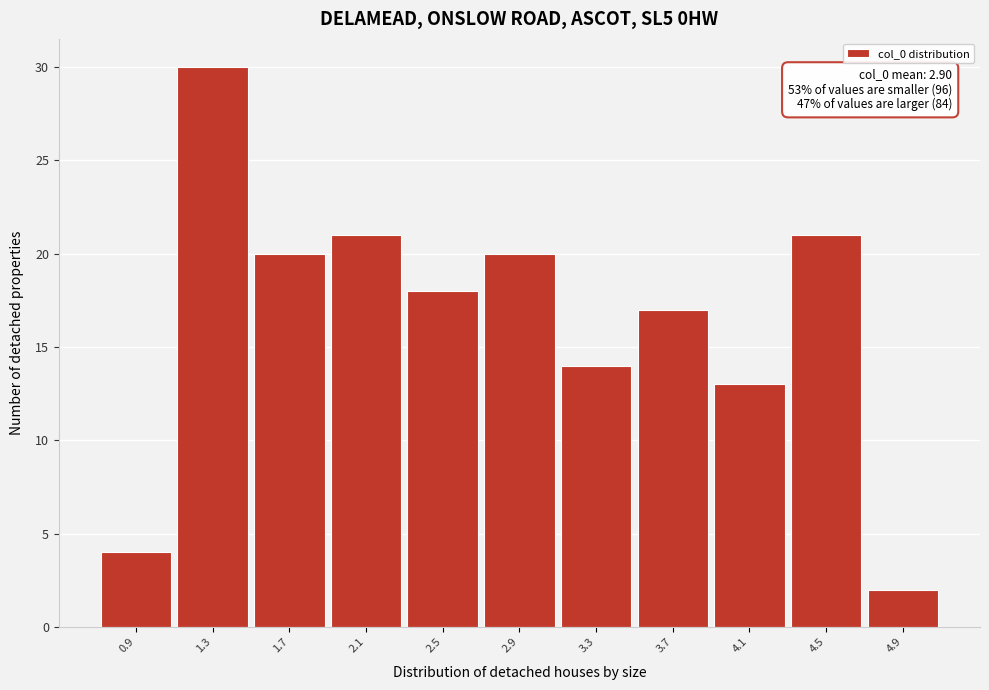

Reading left to right, list all the values displayed in this chart.

0.9=4	1.3=30	1.7=20	2.1=21	2.5=18	2.9=20	3.3=14	3.7=17	4.1=13	4.5=21	4.9=2